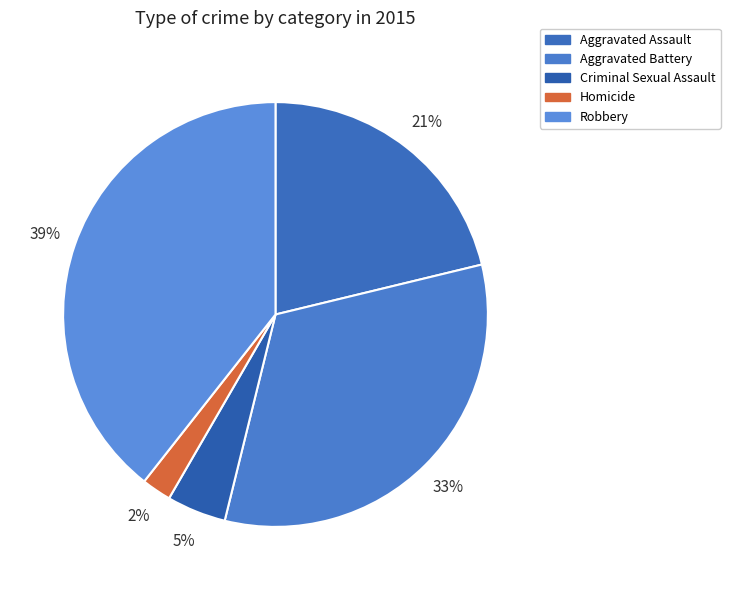

How many slices are in this pie chart?

5